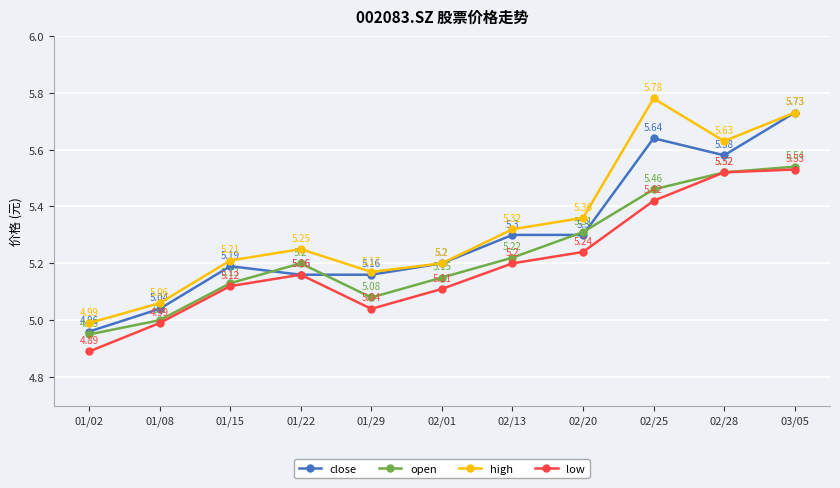

How many interior local valleys does the open series have?

1